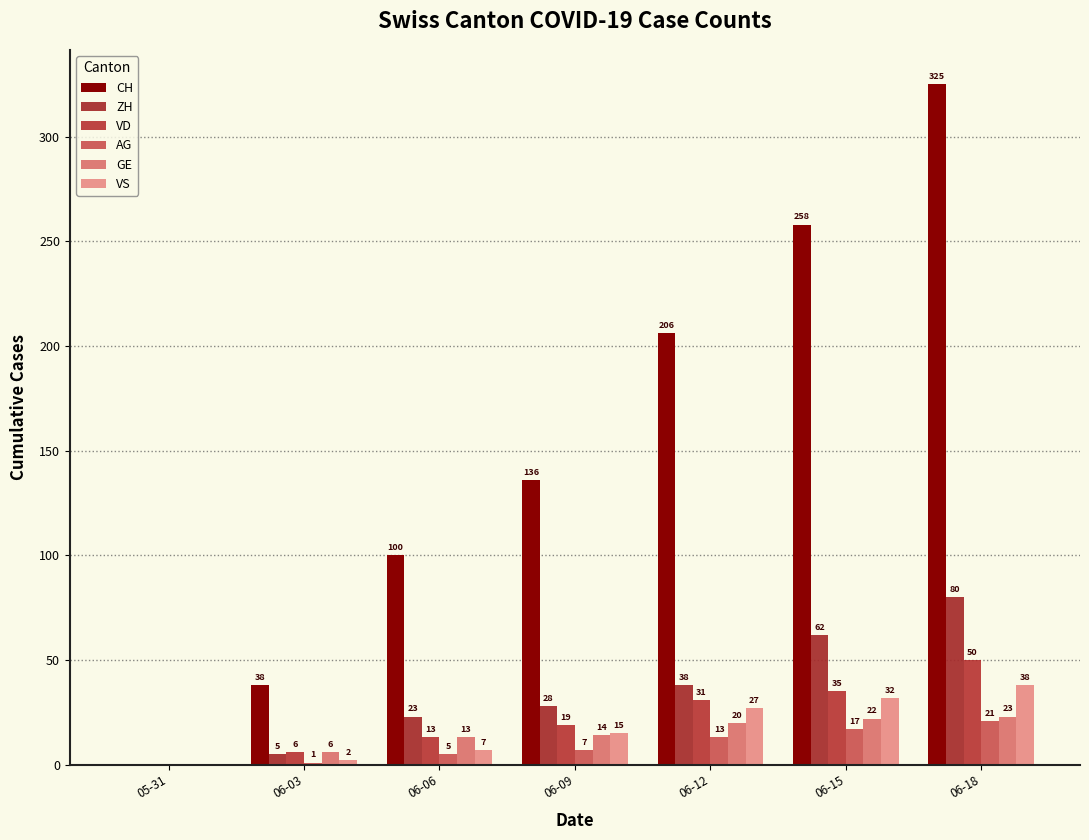

How many groups of bars are there?

7